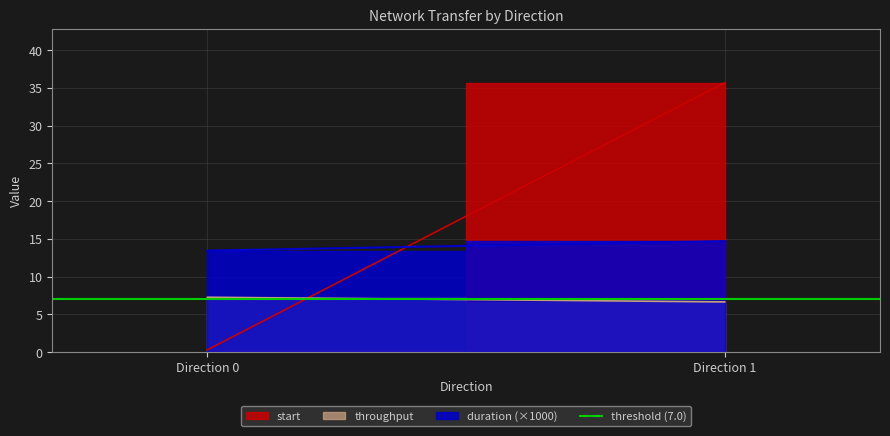

What is the total value across all series at 1?

42.3